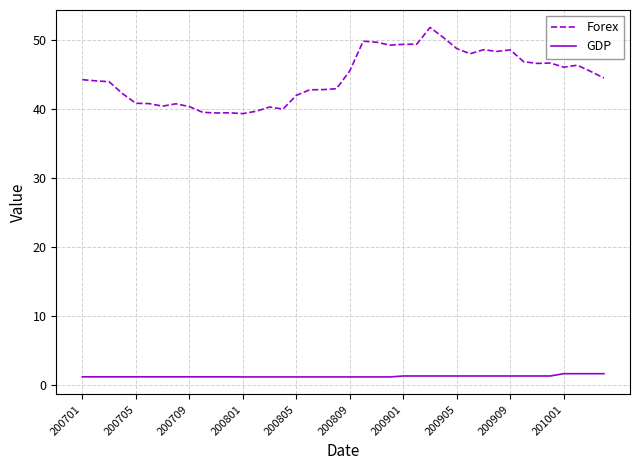

Which series has the largest total across all categories?

Forex